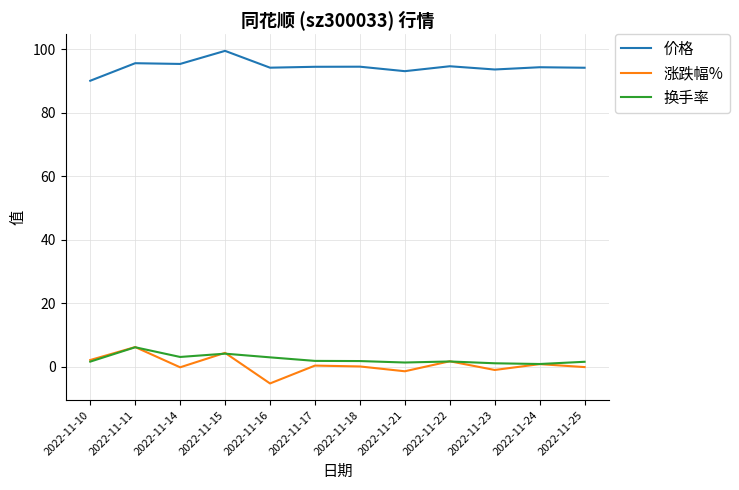

Is it true that 价格 equals 94.4 at 2022-11-24?

True